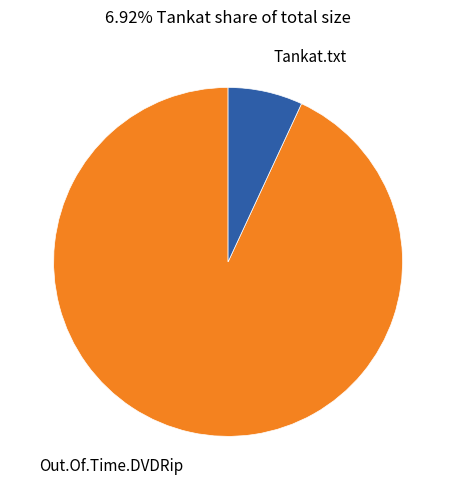

Is there any slice that represents more than half of the pie?

Yes